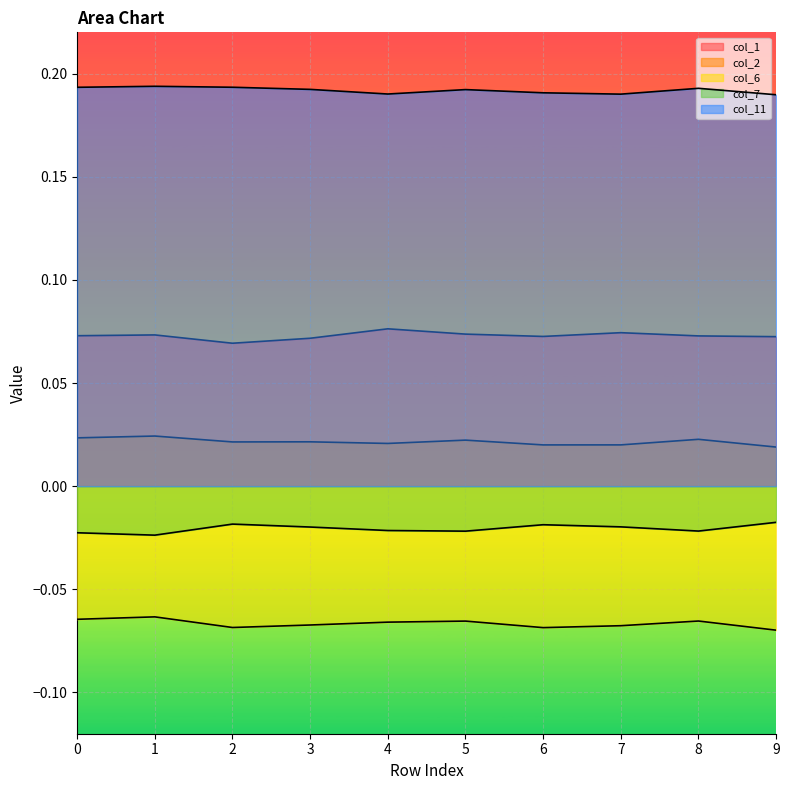

What is the sum of all col_2 values?

0.2